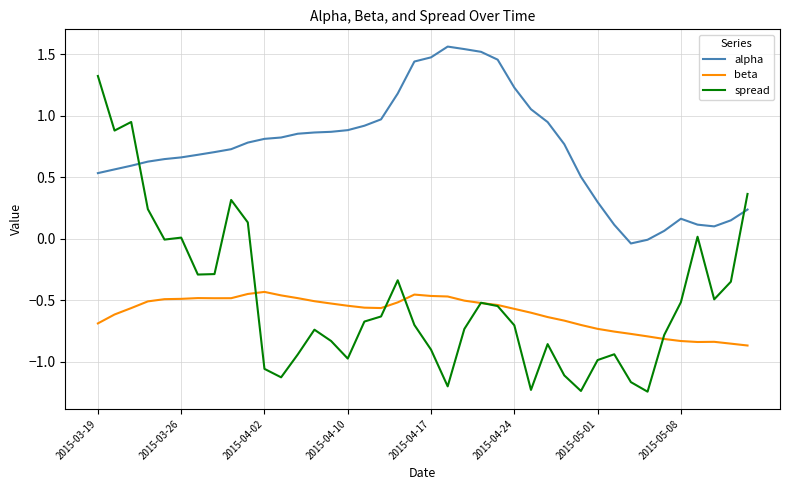

Which series has the largest total across all categories?

alpha